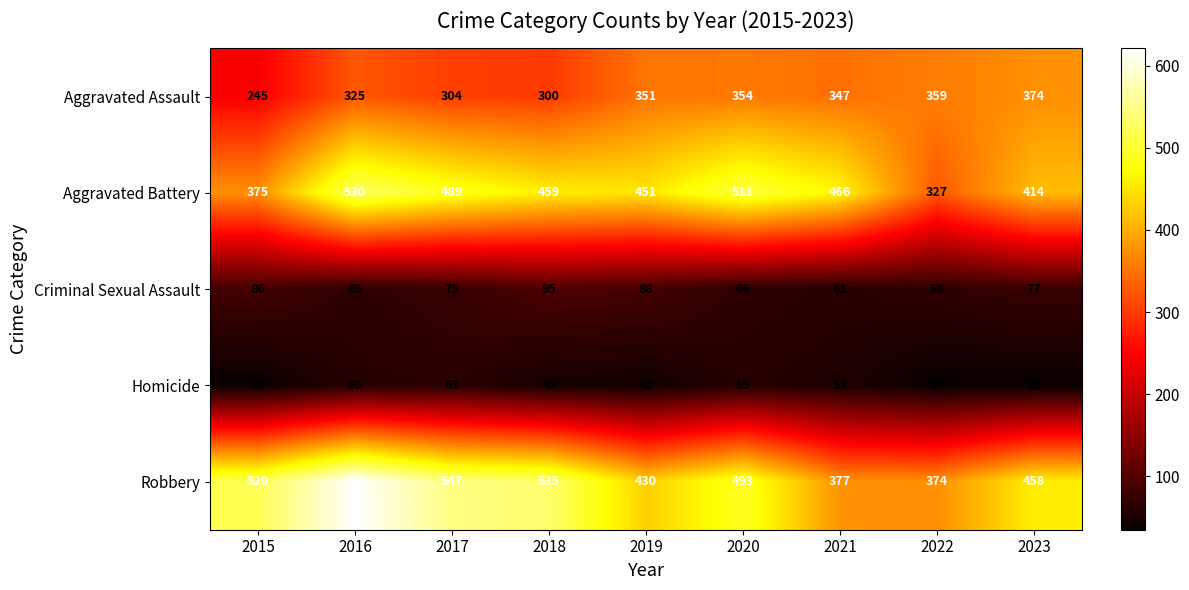

What is the minimum value for Aggravated Battery?

327